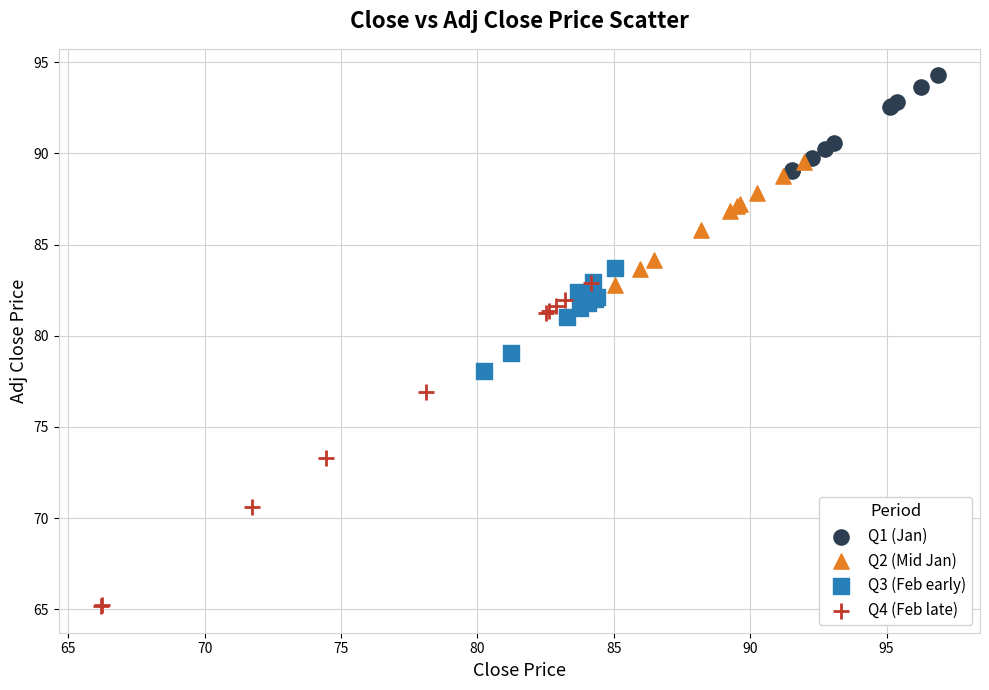

Which series has the widest spread of Y values?

Q4 (Feb late)